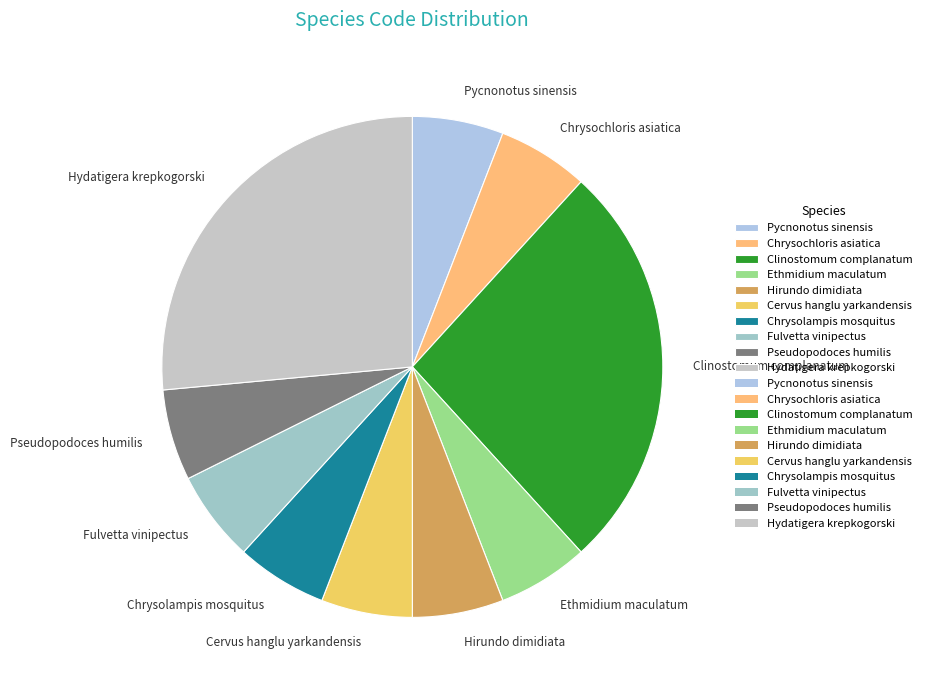

True or false: Fulvetta vinipectus accounts for 6% of the total.

True